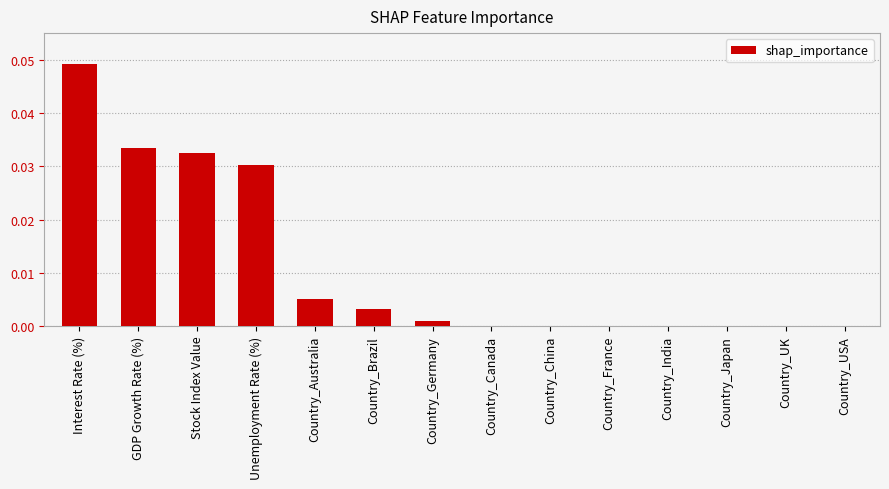

Which has a higher value, Country_USA or Unemployment Rate (%)?

Unemployment Rate (%)